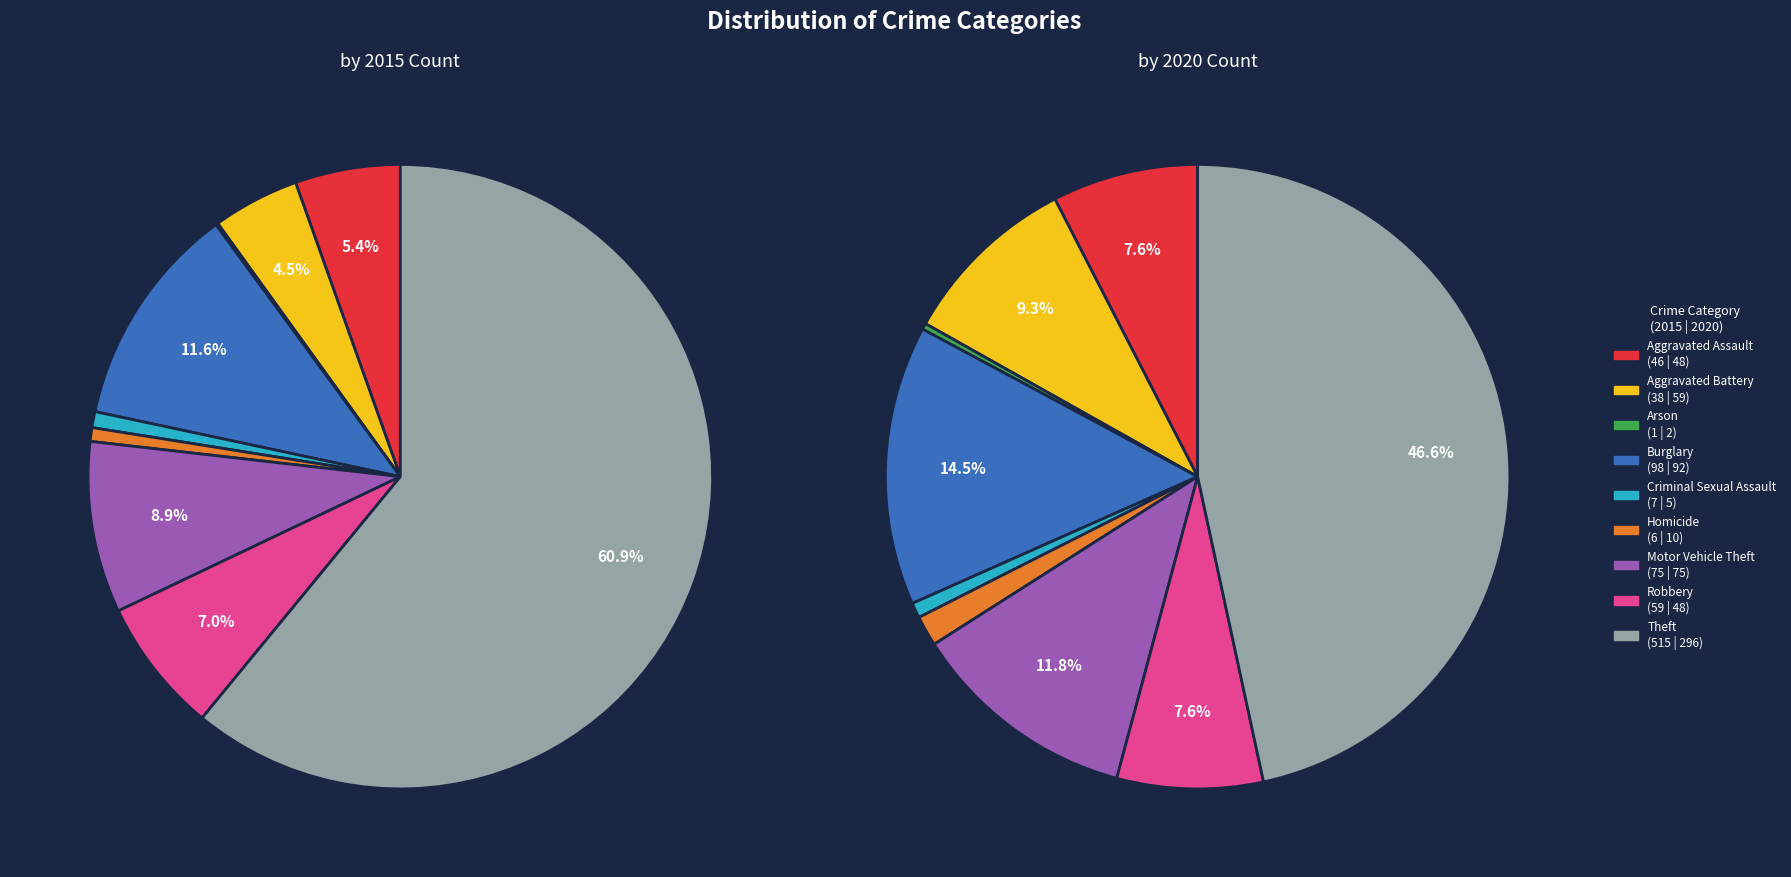

Which category has the smallest portion of the pie?

Arson